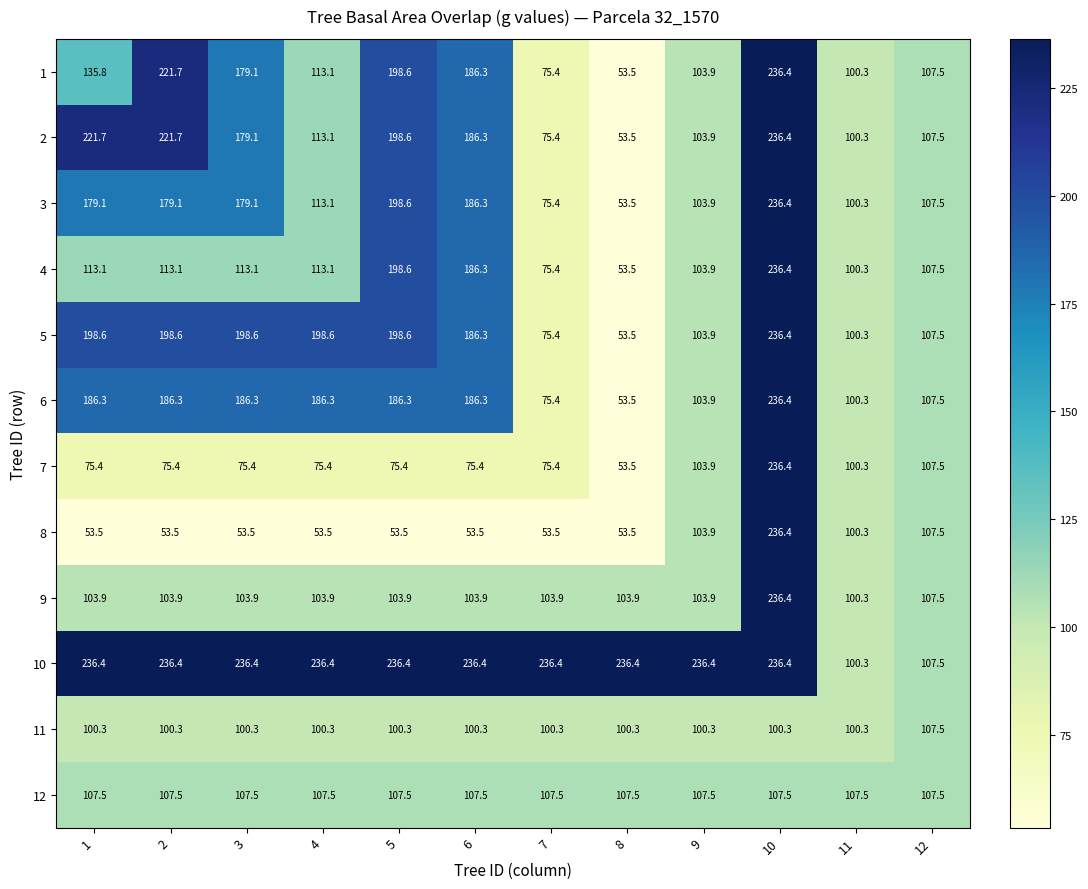

What is the minimum value shown in the chart?

53.5